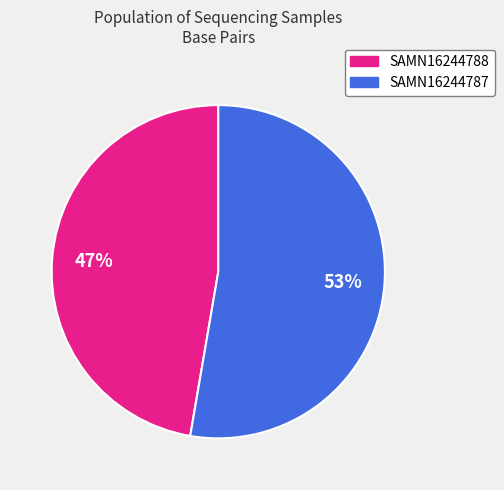

Which slice is the largest?

SAMN16244787